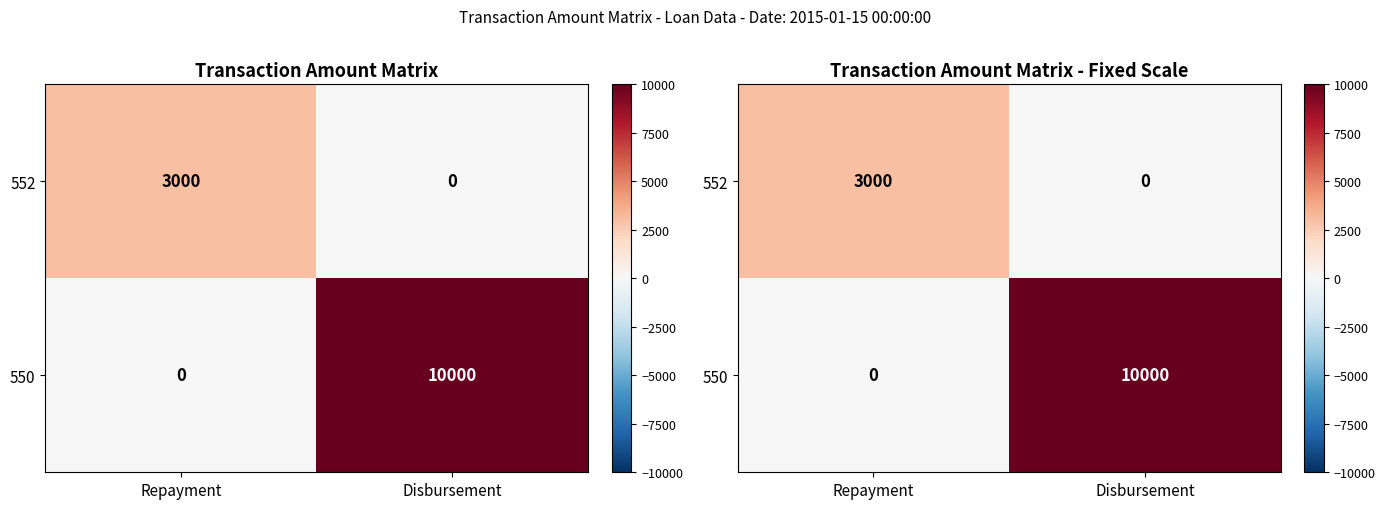

What is the maximum value shown in the chart?

10000